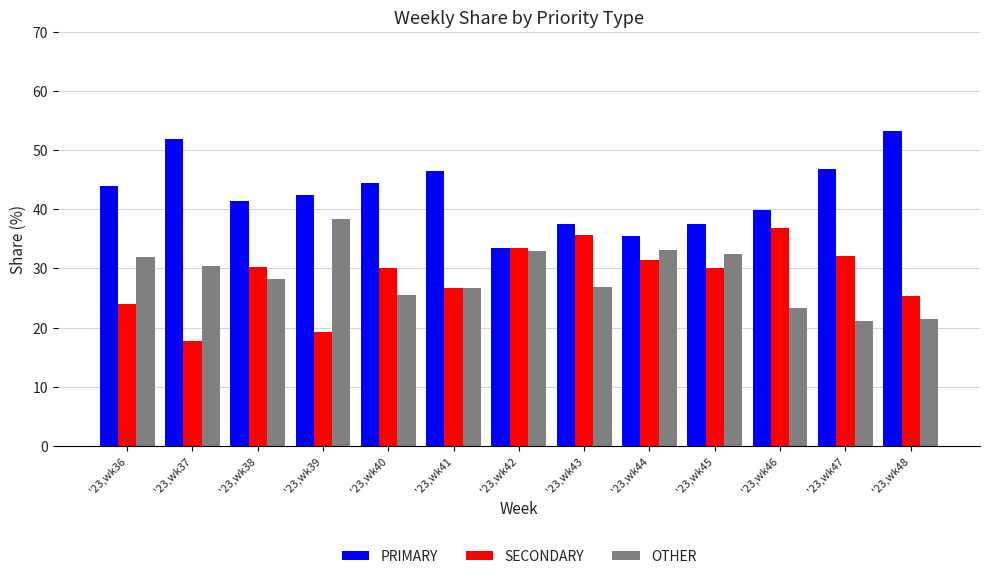

At how many categories does at least one series exceed 33?

13